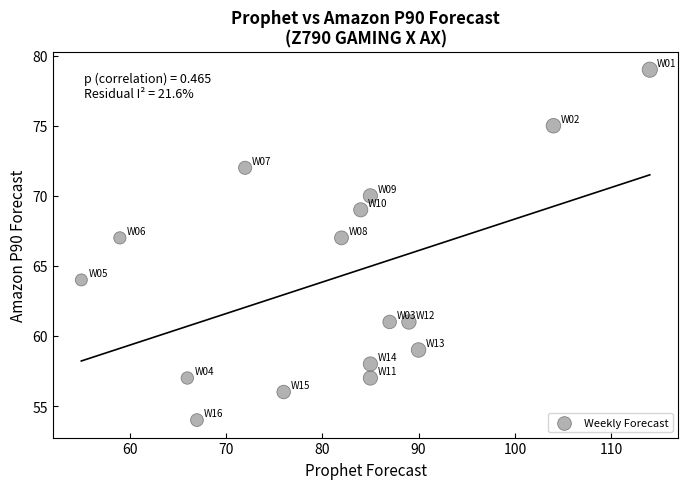

What is the range of Y values (max minus min)?

25